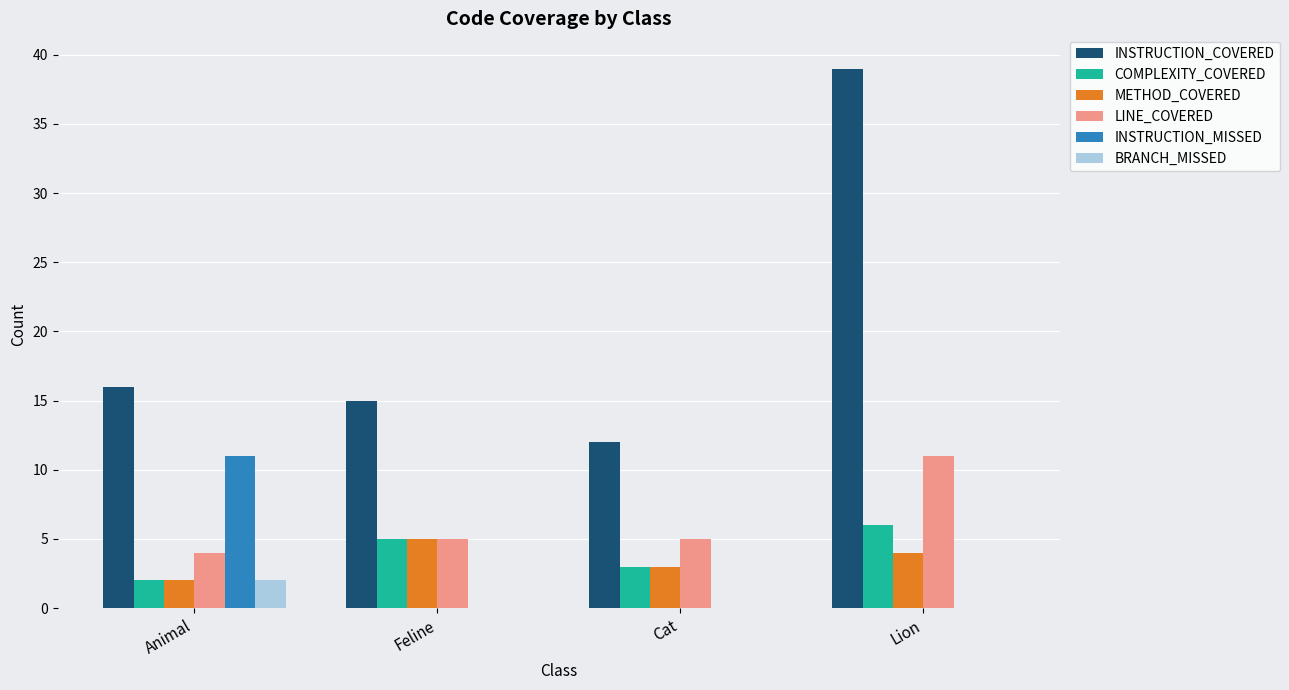

What is the spread (max minus min) of values at Cat?

12